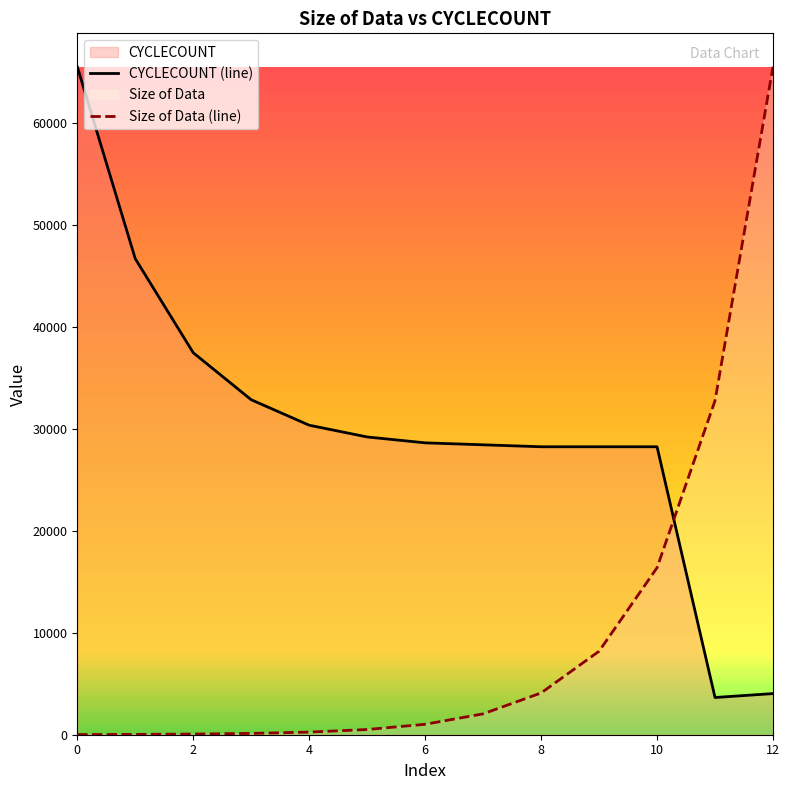

Between 4 and 6, which series saw the biggest shift?

CYCLECOUNT